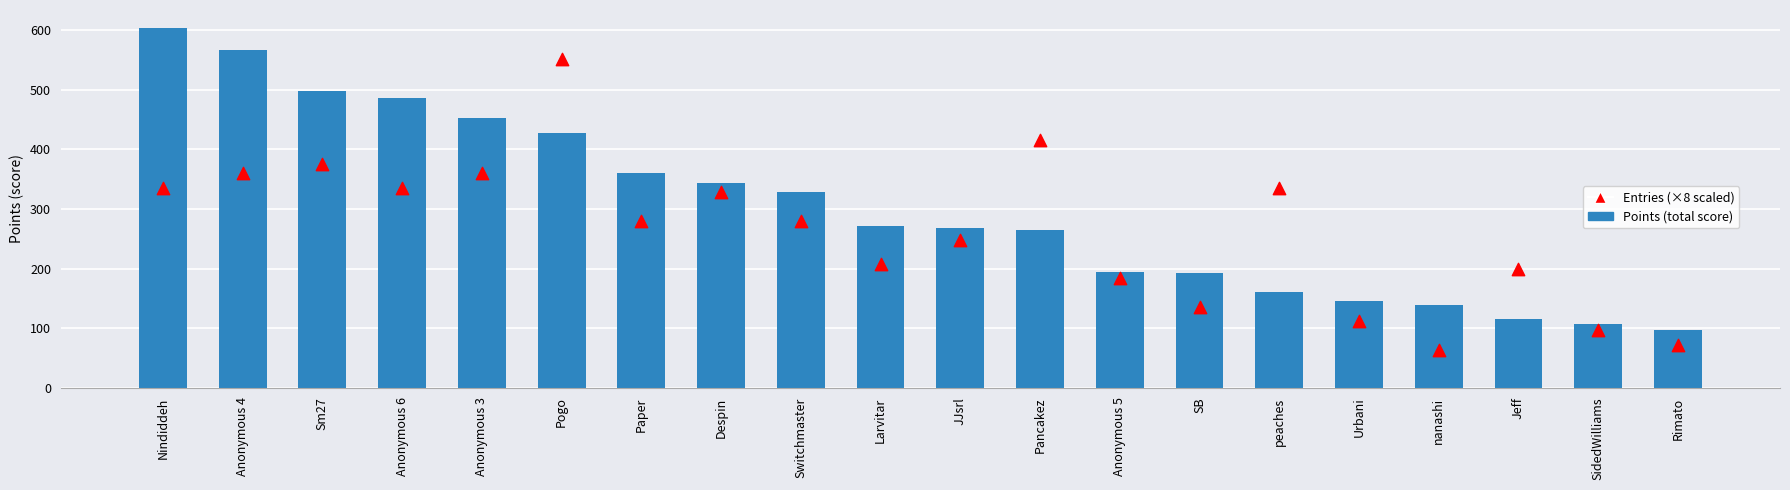

Which series reaches the minimum Y coordinate?

Entries (×8 scaled)